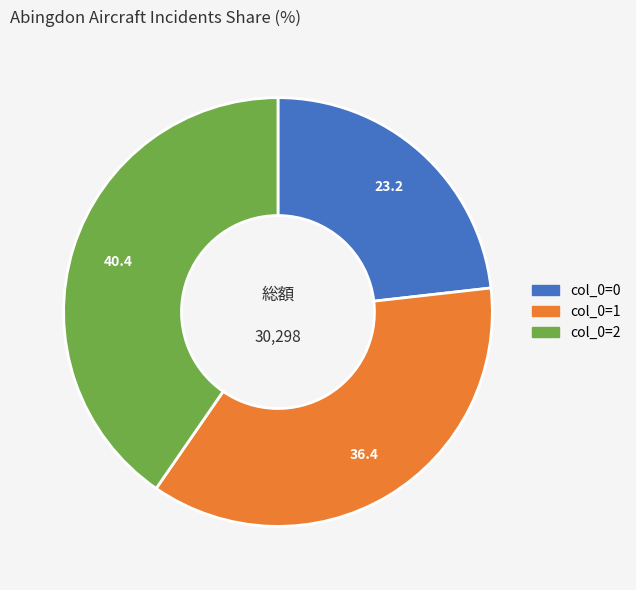

Is there any slice that represents more than half of the pie?

No